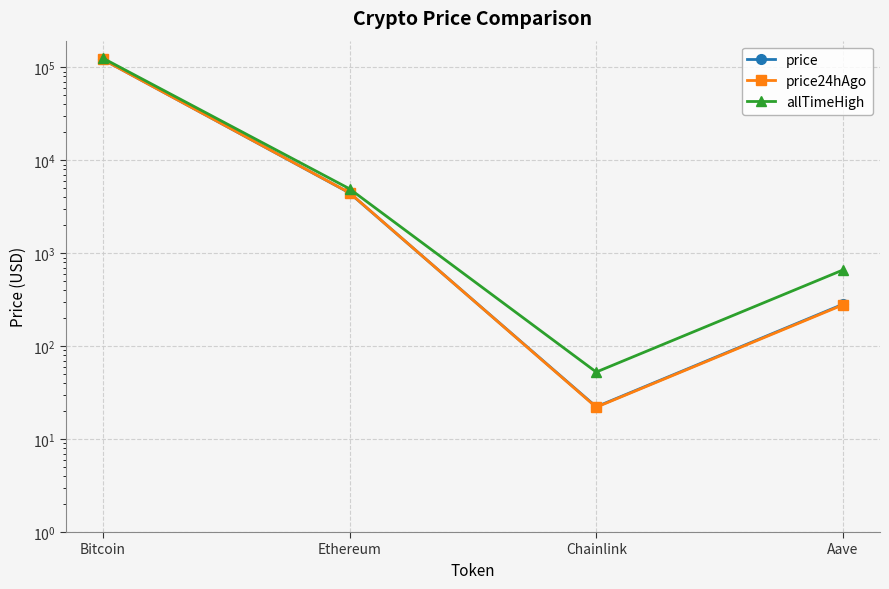

Which label corresponds to the smallest value in the chart?

Chainlink